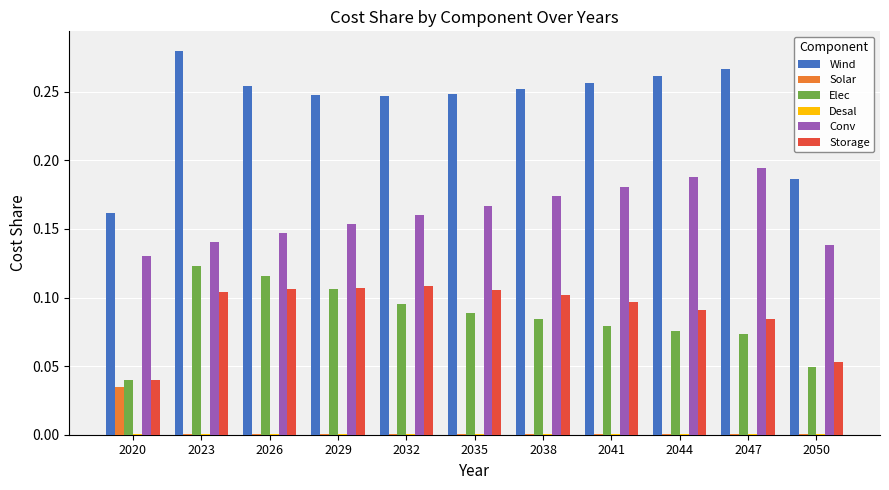

At which category does the chart reach its peak across all series?

2023